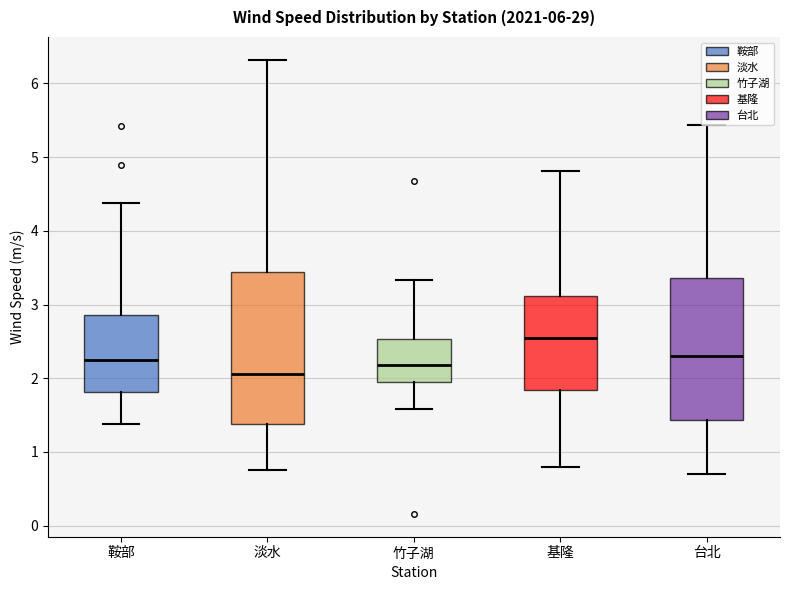

Where is the upper edge of the box for 基隆 on the y-axis? The values are not printed on the chart, so give them approximately, as read against the axis.

3.1